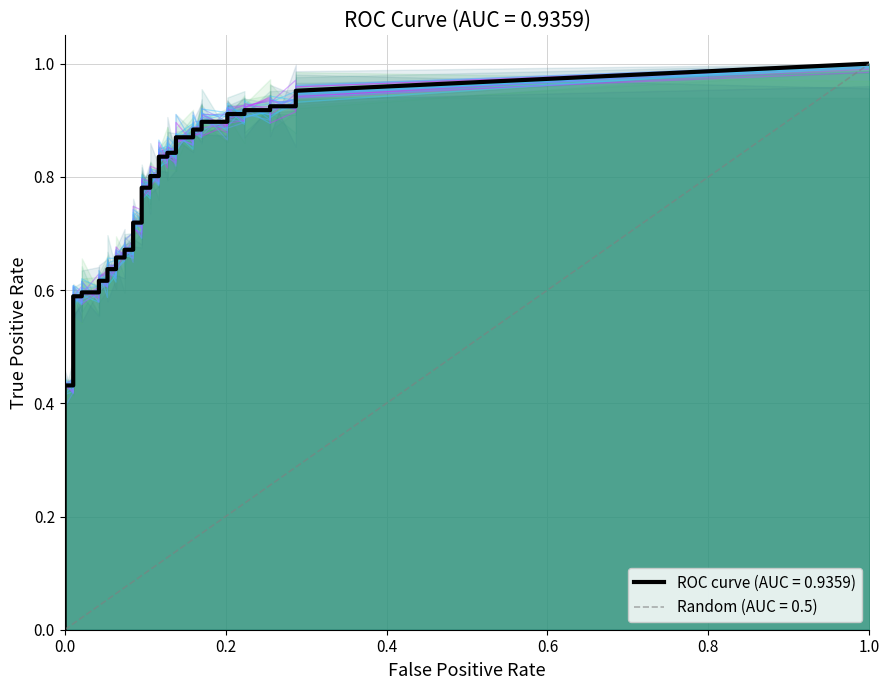

What is the value of the tpr point at the 32nd from the left?

0.9